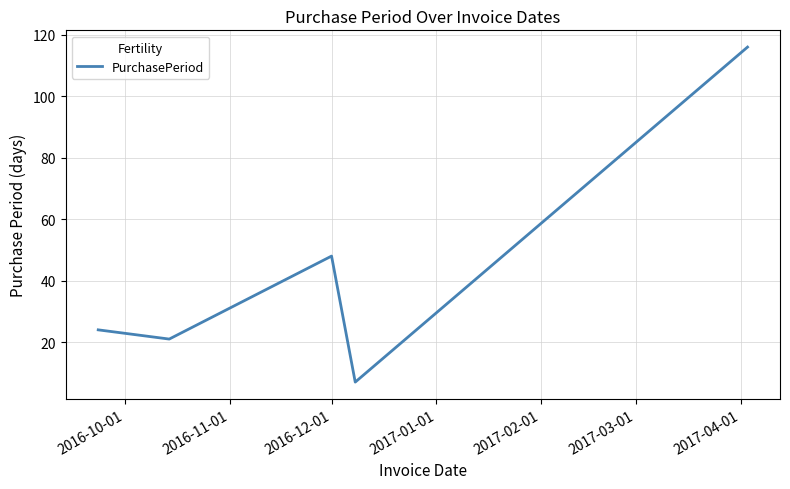

True or false: there are more than 0 points higher than both neighbors.

True